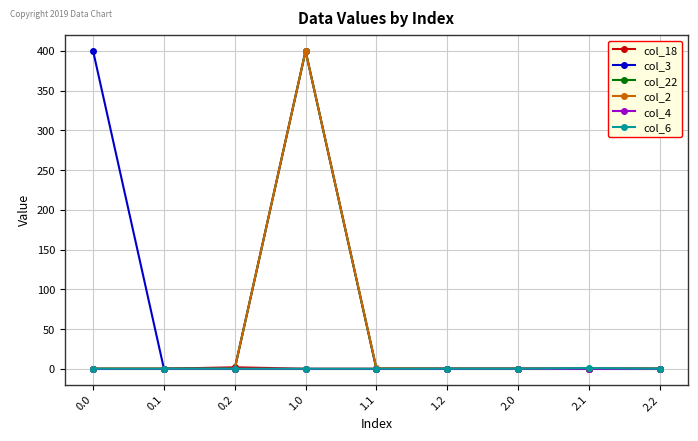

What is the value of the col_3 point at the 4th from the left?

400.0